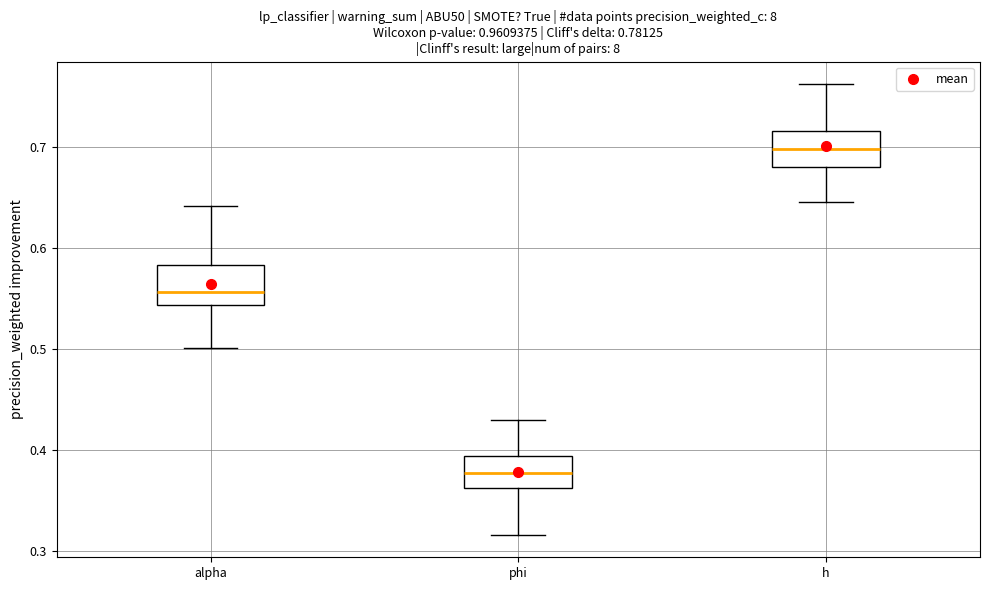

Which box's median line is the highest?

h